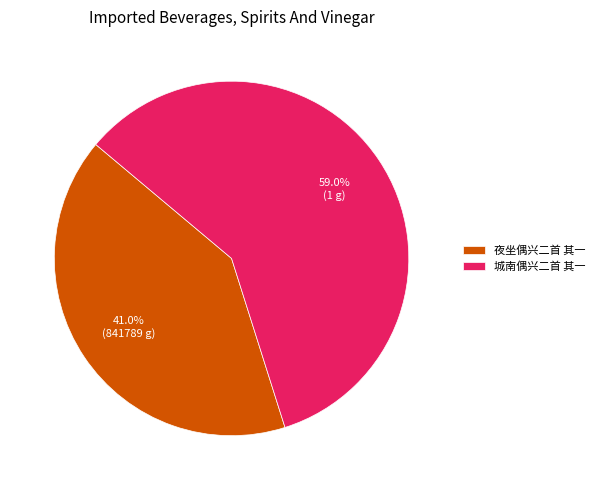

Does 夜坐偶兴二首 其一 represent more than half of the total?

No